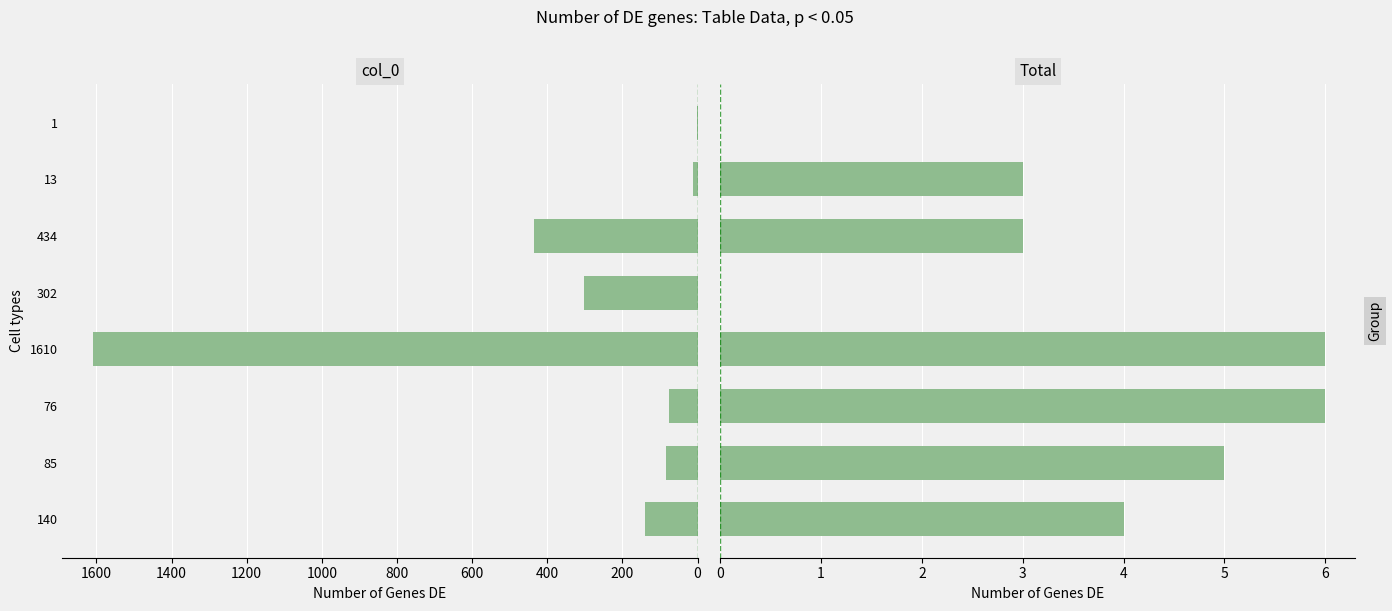

What is the sum of all col_0 values?

2661